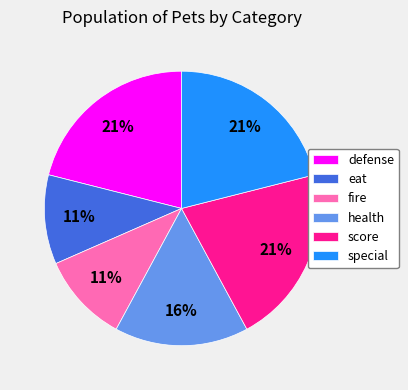

Does eat account for over 50% of the chart?

No